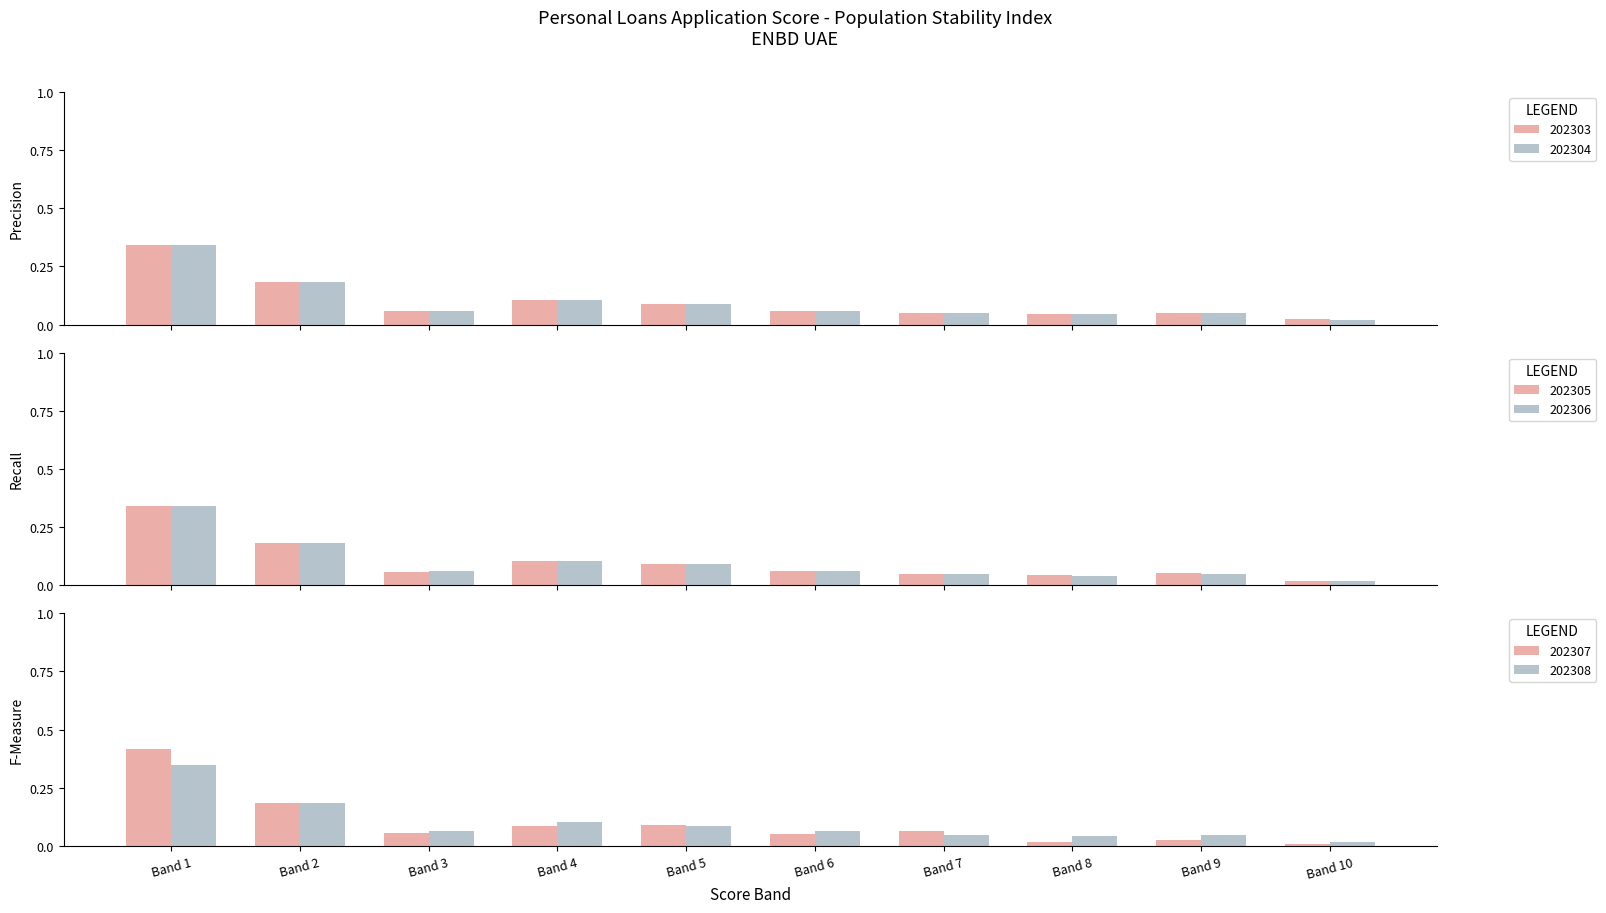

What is the sum of all 202303 values?

1.0